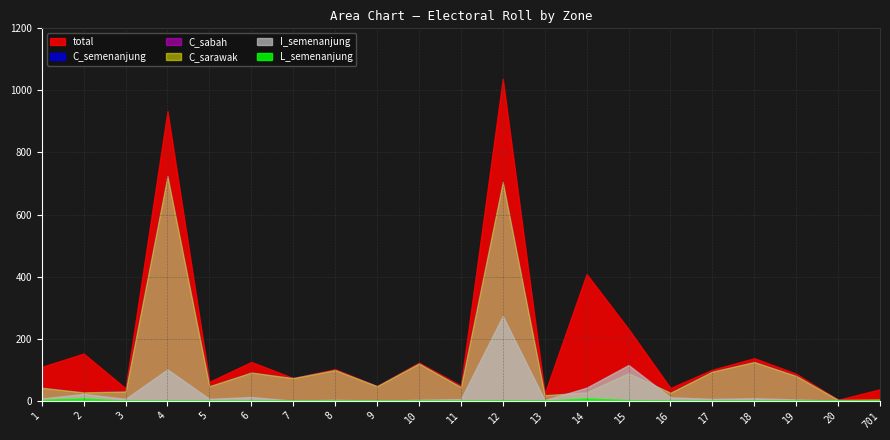

Reading left to right, transcribe all the data shown in this chart.

total: 1=109	2=152	3=40	4=933	5=61	6=125	7=73	8=102	9=47	10=123	11=49	12=1037	13=23	14=408	15=231	16=41	17=100	18=137	19=87	20=3	701=37
C_semenanjung: 1=42	2=27	3=30	4=724	5=47	6=91	7=73	8=99	9=47	10=120	11=44	12=705	13=18	14=27	15=89	16=26	17=94	18=125	19=80	20=3	701=0
C_sabah: 1=42	2=27	3=30	4=724	5=47	6=91	7=73	8=99	9=47	10=120	11=44	12=705	13=18	14=27	15=89	16=26	17=94	18=125	19=80	20=3	701=0
C_sarawak: 1=42	2=27	3=30	4=724	5=47	6=91	7=73	8=99	9=47	10=120	11=44	12=705	13=18	14=27	15=89	16=26	17=94	18=125	19=80	20=3	701=4
I_semenanjung: 1=7	2=22	3=6	4=101	5=6	6=12	7=0	8=3	9=0	10=3	11=5	12=273	13=2	14=42	15=115	16=11	17=6	18=8	19=4	20=0	701=2
L_semenanjung: 1=3	2=7	3=0	4=0	5=0	6=0	7=0	8=0	9=0	10=0	11=0	12=2	13=0	14=7	15=2	16=0	17=0	18=1	19=1	20=0	701=3